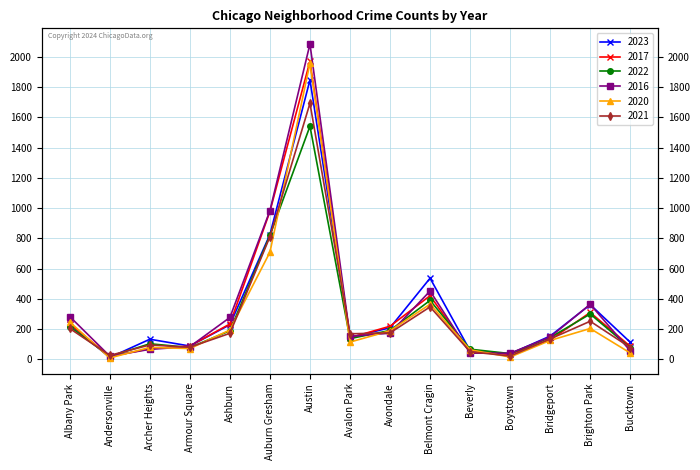

Read the 2022 value at Bridgeport, to the nearest 50.

150